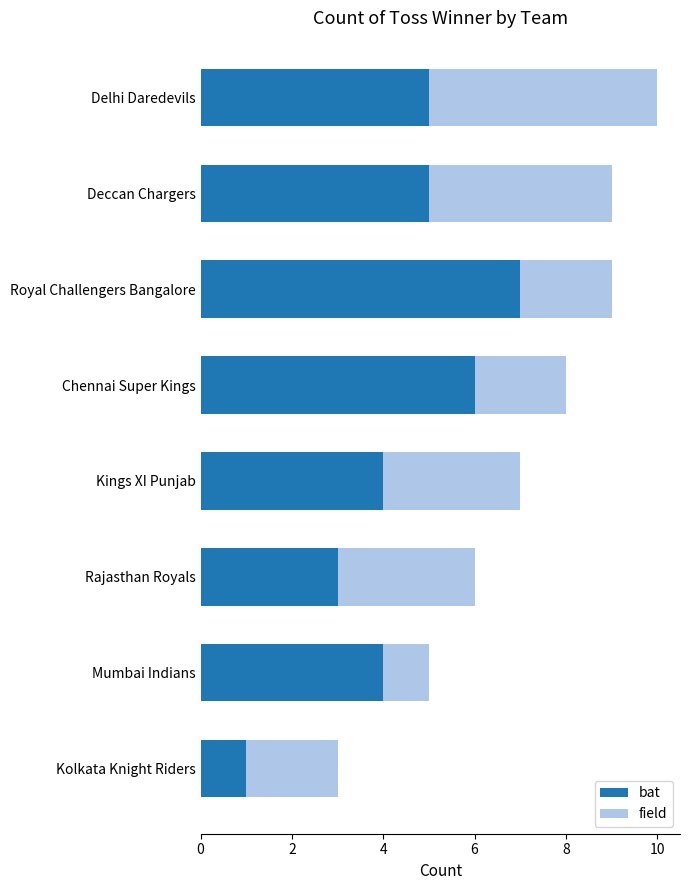

What value does the bat series have at Chennai Super Kings?

6